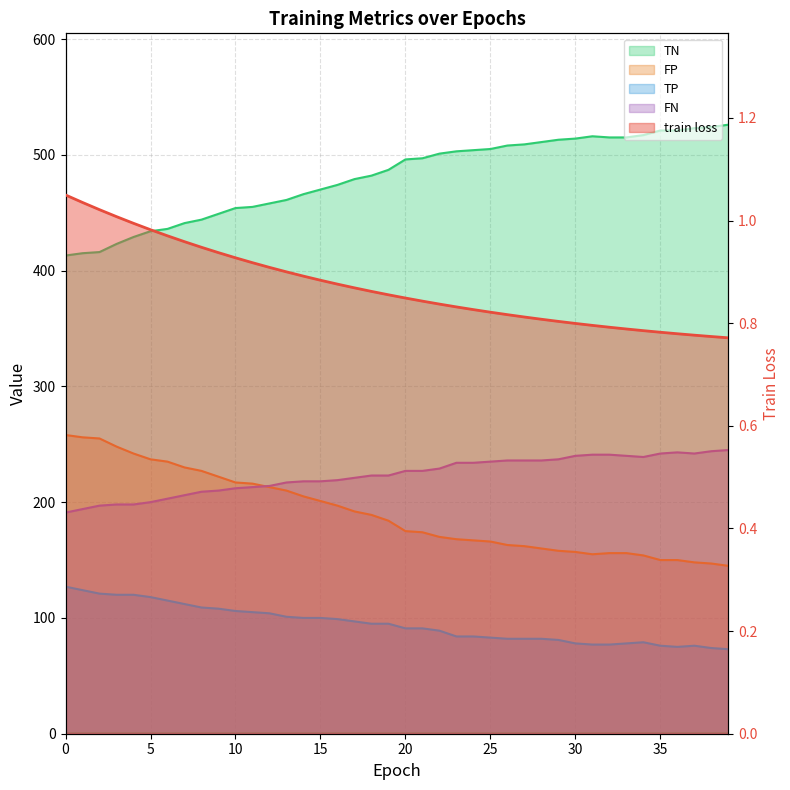

What is the difference between the maximum and second lowest values in the FN series?

51.0